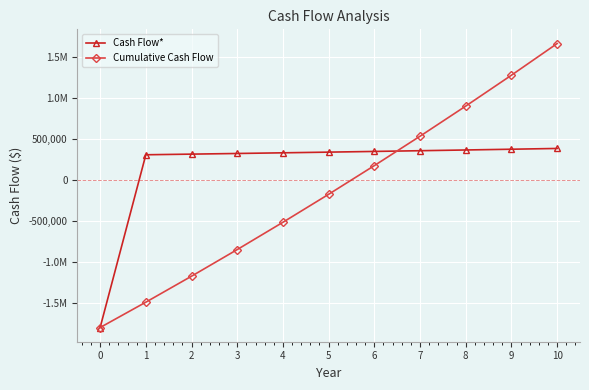

What are all the series names shown in the legend?

Cash Flow*, Cumulative Cash Flow